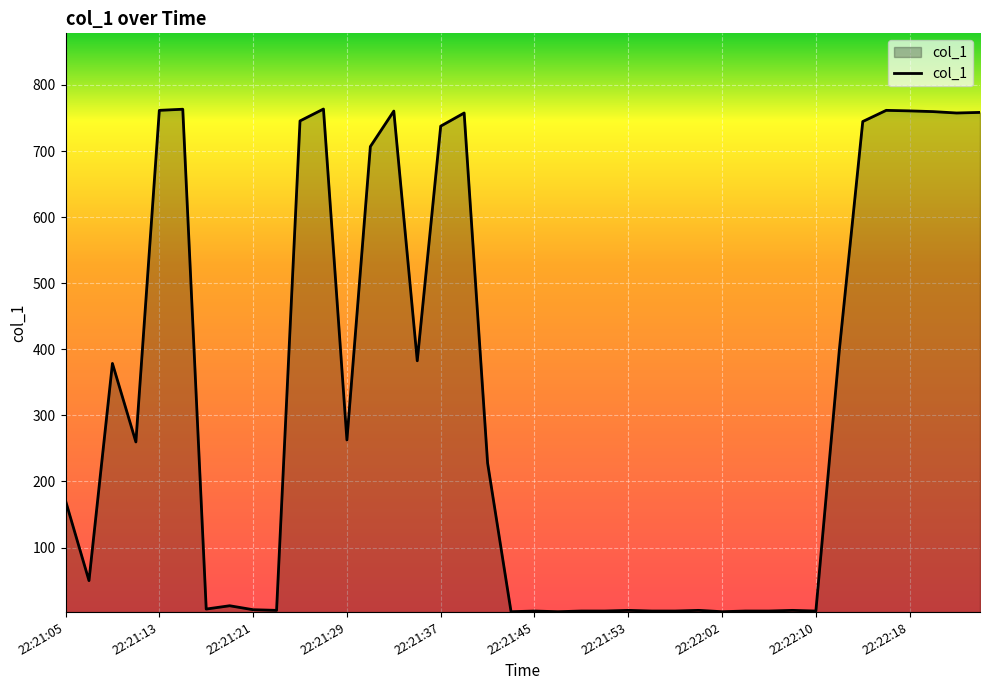

What is the difference between the maximum and minimum values?

760.5